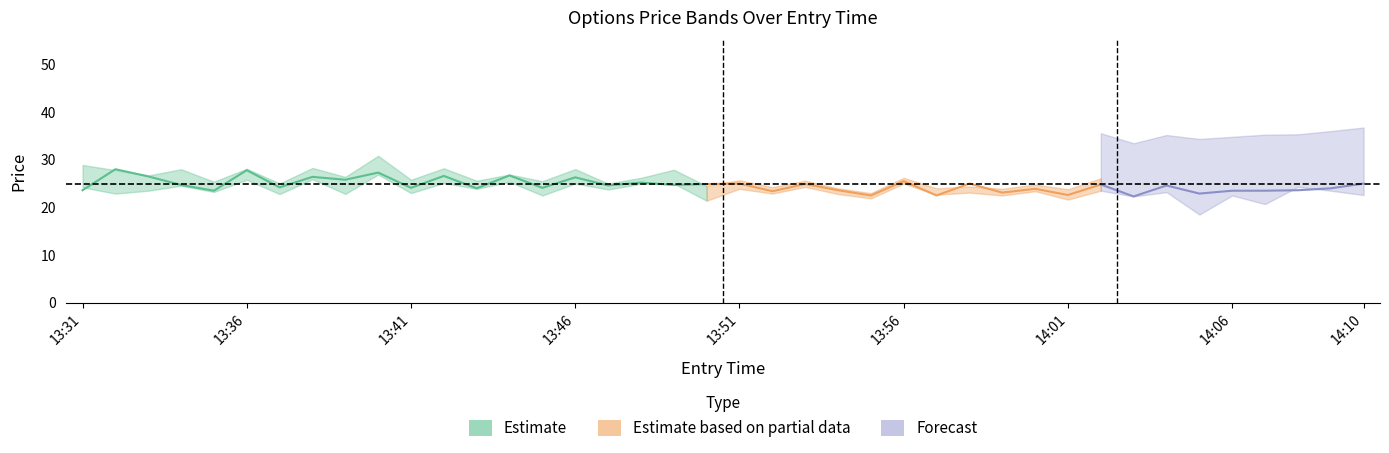

What is the sum of the sl values at 14:04 and 13:33?

73.6